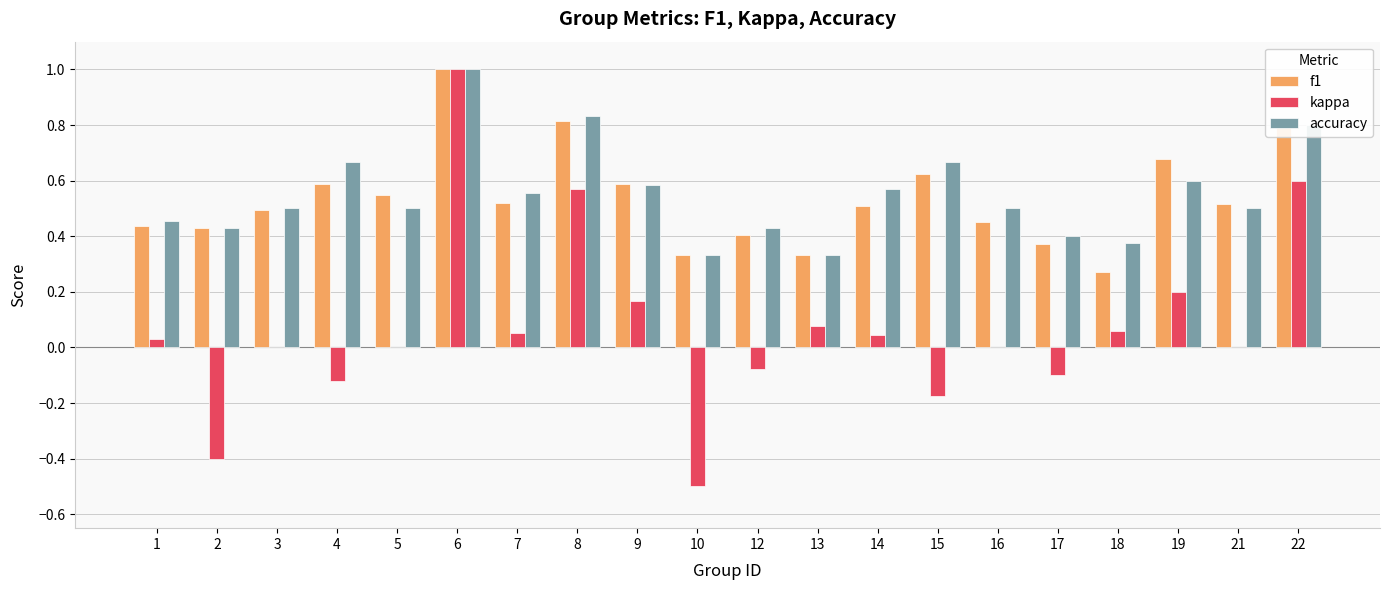

The kappa series shows 0.2 at 9. True or false?

True